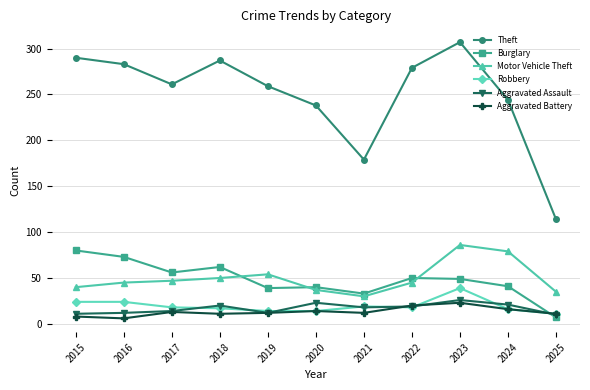

What is the difference between the Theft values at 2025 and 2022?

165